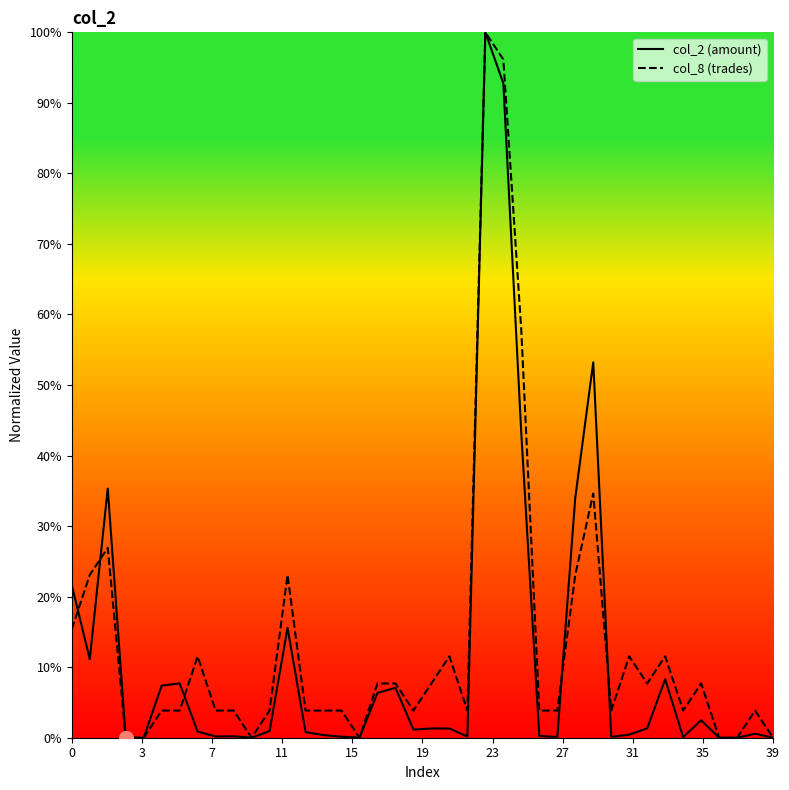

What is the difference between the second highest and second lowest values in the col_2 (amount) series?

92.8